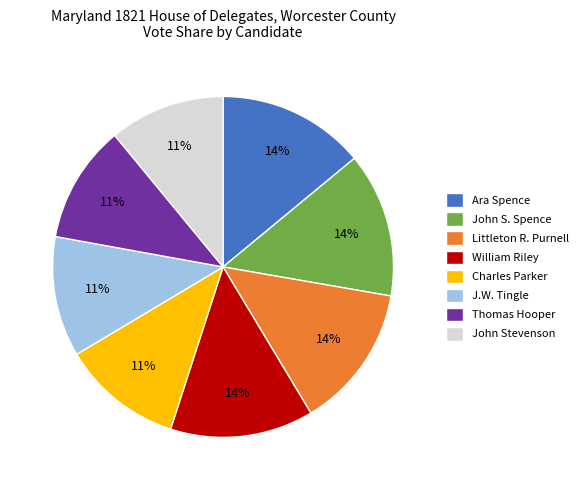

How many slices are in this pie chart?

8